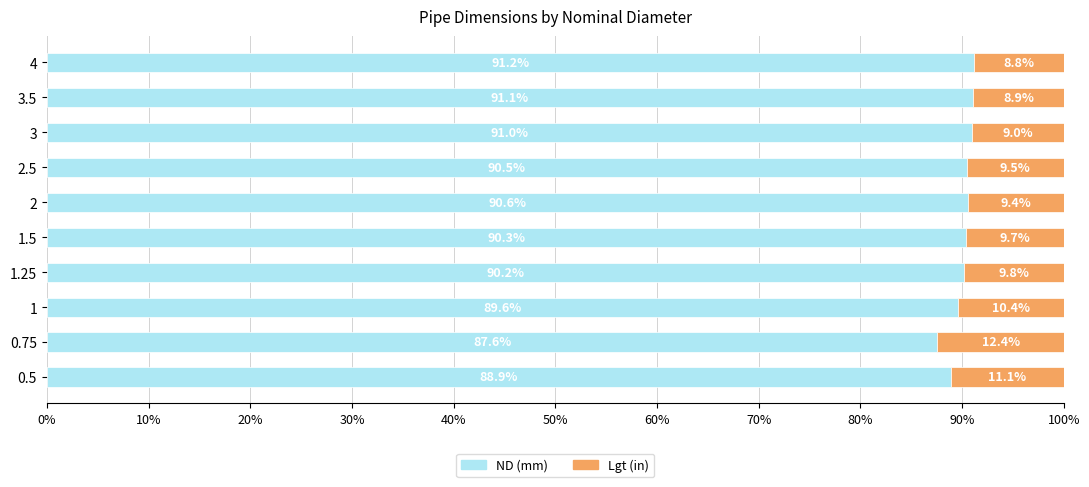

The value of ND (mm) at 2.5 is 90.5. True or false?

True